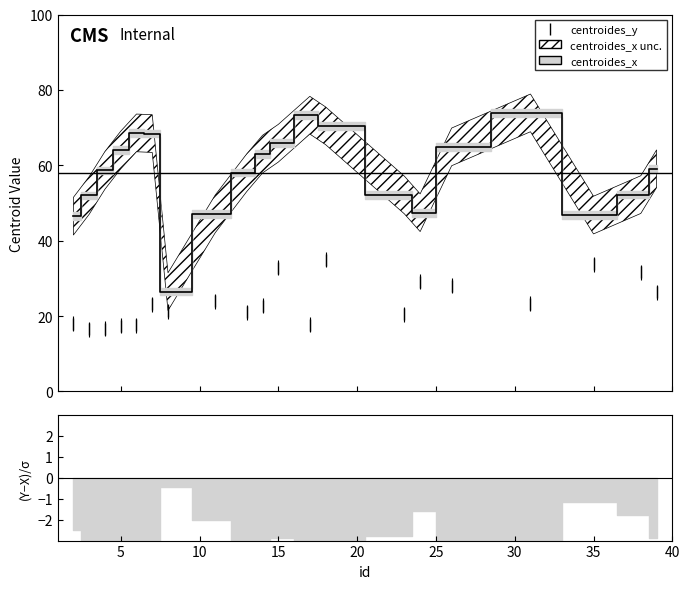

How many lines are shown in the chart?

2